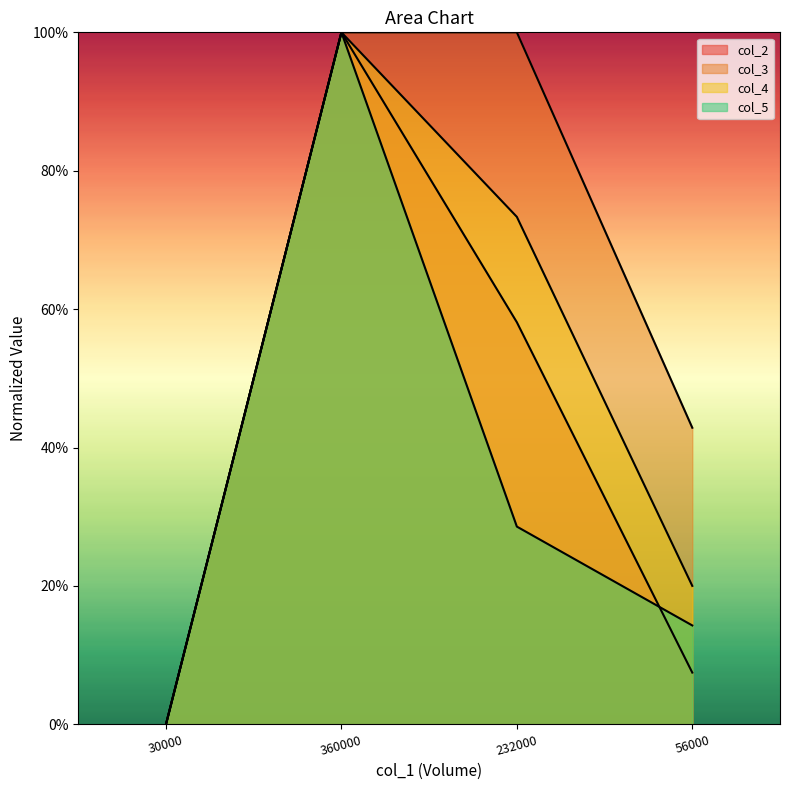

Reading right to left, transcribe all the data shown in this chart.

col_2: 0.1	0.6	1.0	0.0
col_3: 0.4	1.0	1.0	0.0
col_4: 0.2	0.7	1.0	0.0
col_5: 0.1	0.3	1.0	0.0